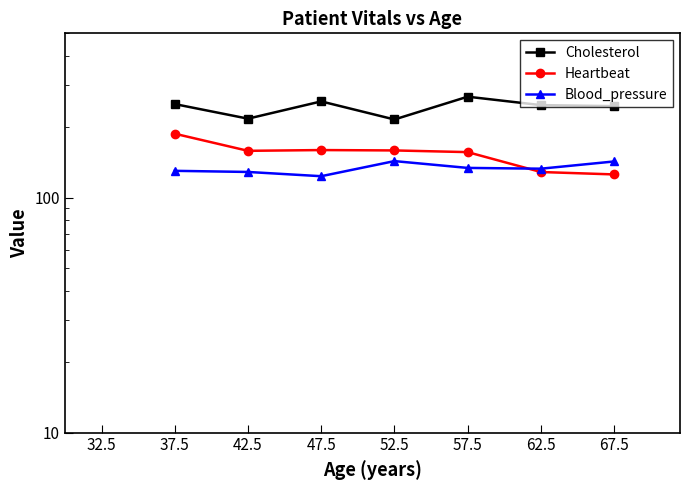

Which has a higher value, 42.5 or 37.5?

37.5